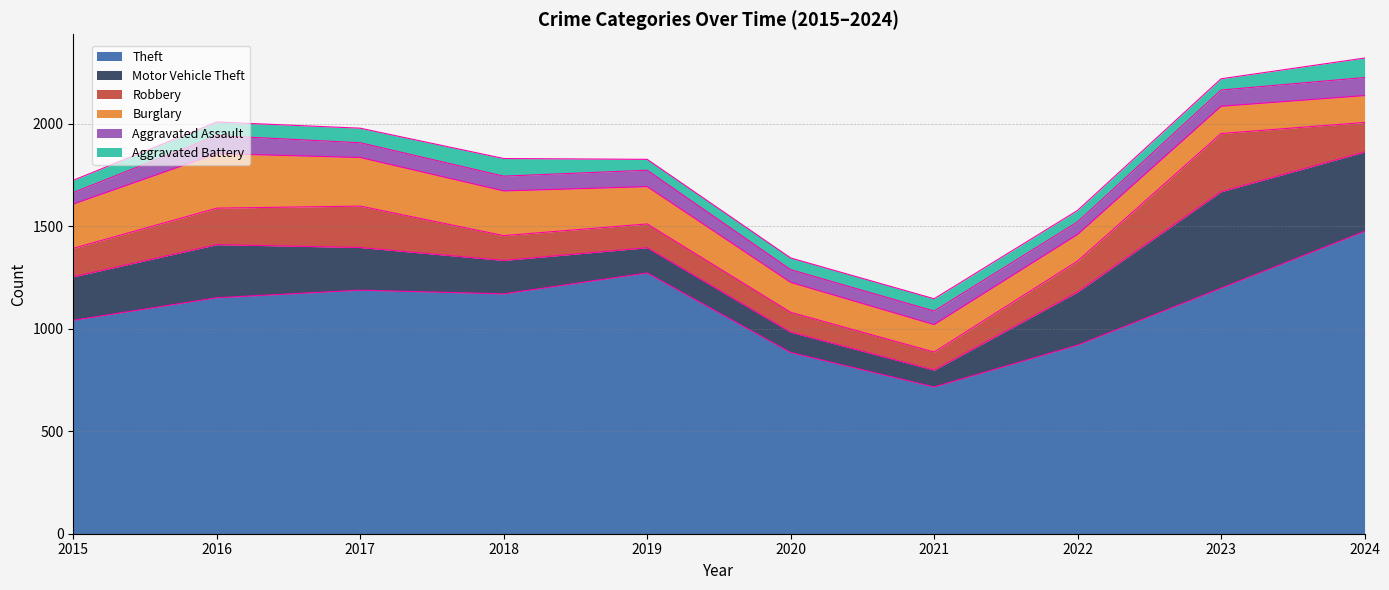

What is the total value across all series at 2017?

1978